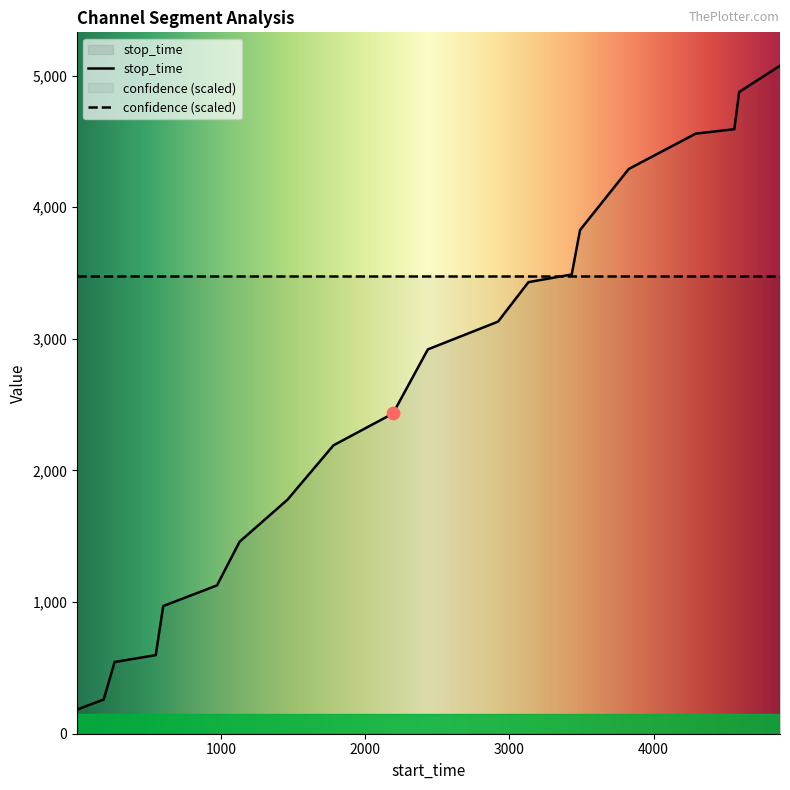

Which has a higher value, 1128 or 3490?

3490